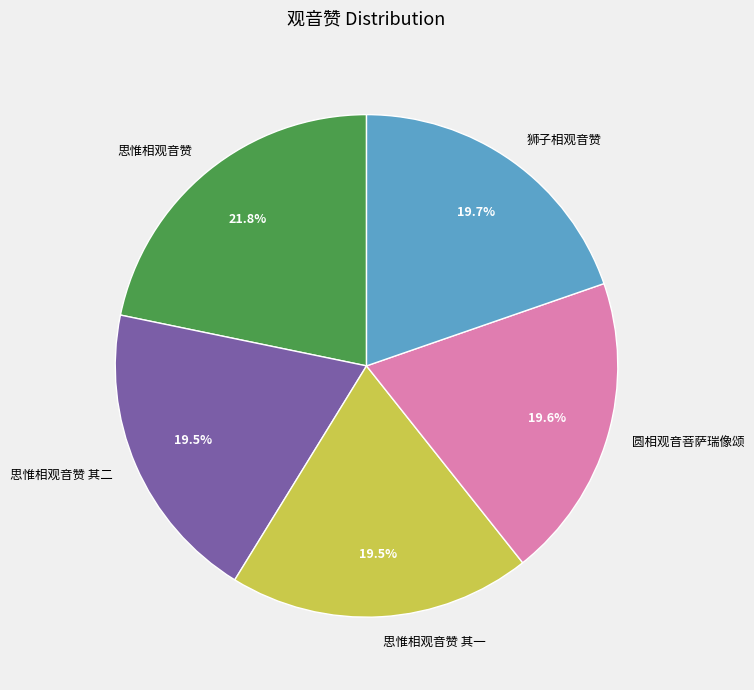

What percentage is the 狮子相观音赞 slice, to the nearest percent?

20%